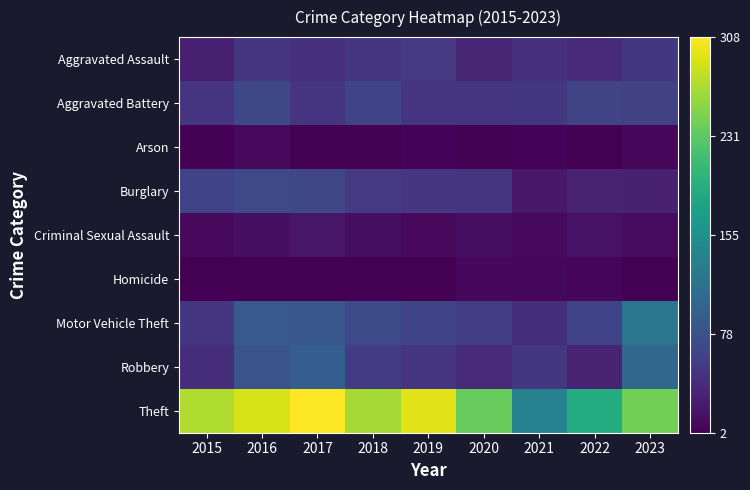

The value of Robbery at 2019 is 49. True or false?

True